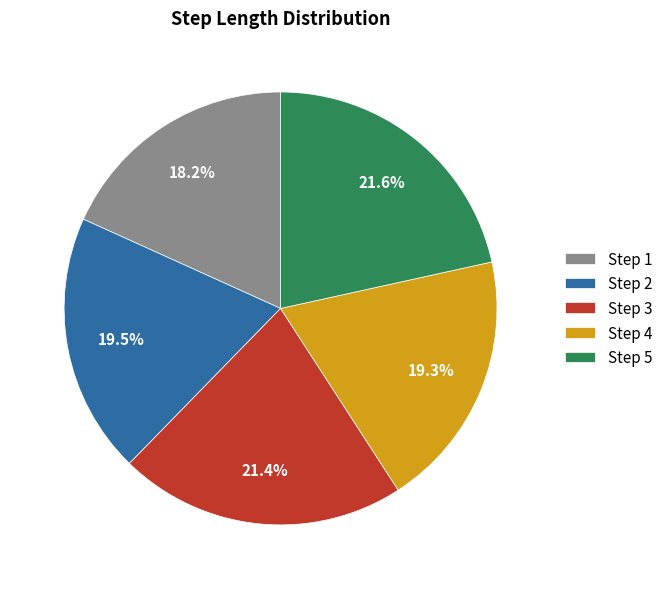

What is the smallest slice in the pie chart?

Step 1